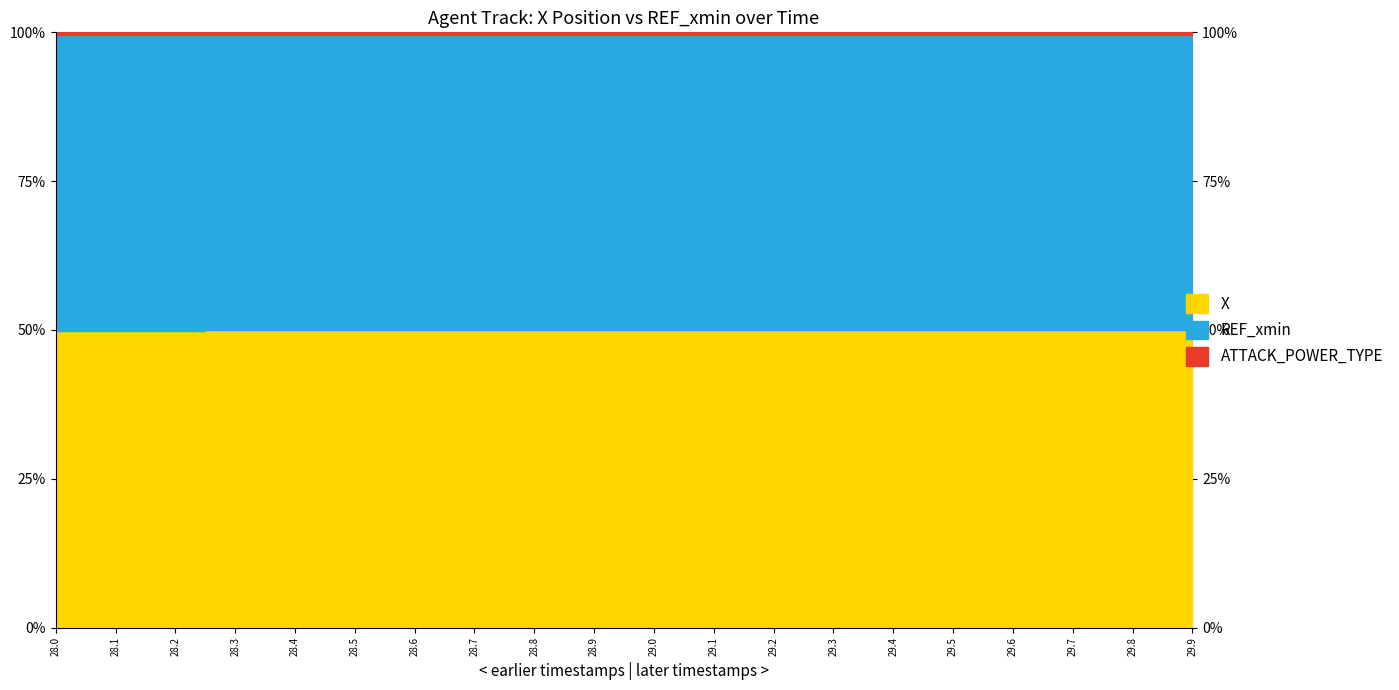

Reading left to right, transcribe all the data shown in this chart.

X: 1216.2	1216.6	1216.9	1217.3	1217.6	1218.0	1218.4	1218.8	1219.2	1219.7	1220.1	1220.5	1221.0	1221.4	1221.9	1222.3	1222.8	1223.2	1223.7	1224.1
REF_xmin: 1212.4	1212.4	1212.4	1212.4	1212.4	1212.4	1212.4	1212.4	1212.4	1212.4	1212.4	1212.4	1212.4	1212.4	1212.4	1212.4	1212.4	1212.4	1212.4	1212.4
ATTACK_POWER_TYPE: 9.0	9.0	9.0	9.0	9.0	9.0	9.0	9.0	9.0	9.0	9.0	9.0	9.0	9.0	9.0	9.0	9.0	9.0	9.0	9.0